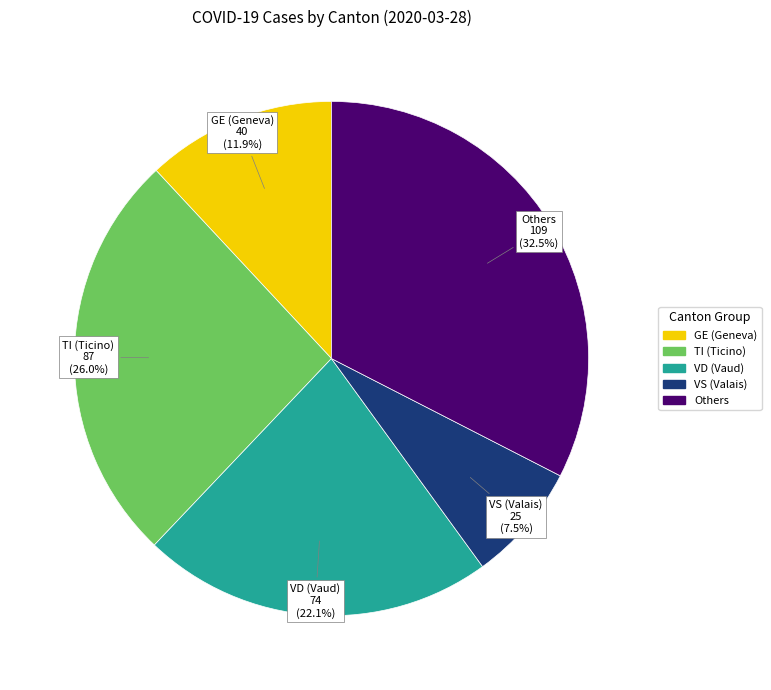

Is there a majority slice in this chart?

No